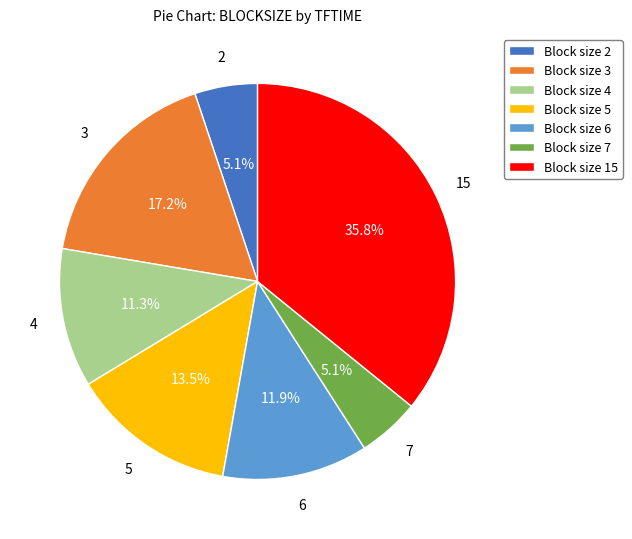

What is the total percentage of 2 and 7?

10.2%